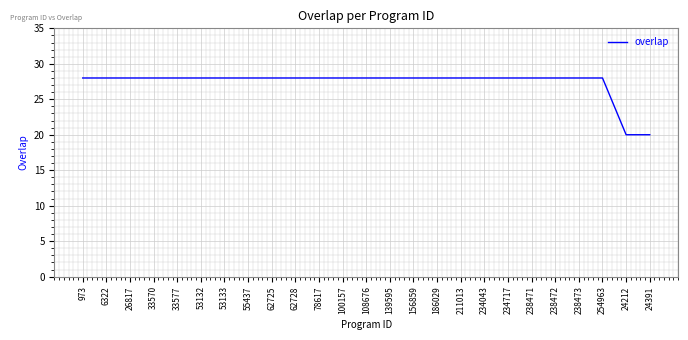

Read the value at 100157.

28